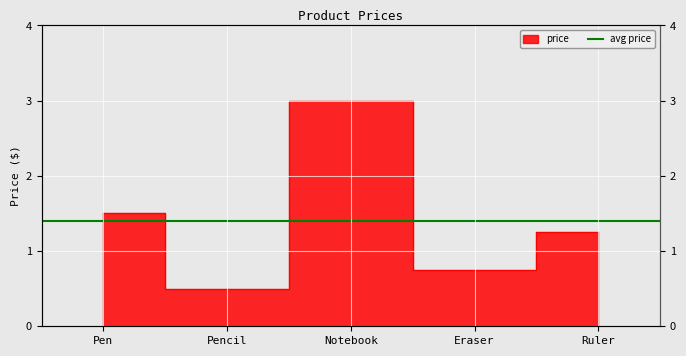

The value at Notebook is 1.5. True or false?

False